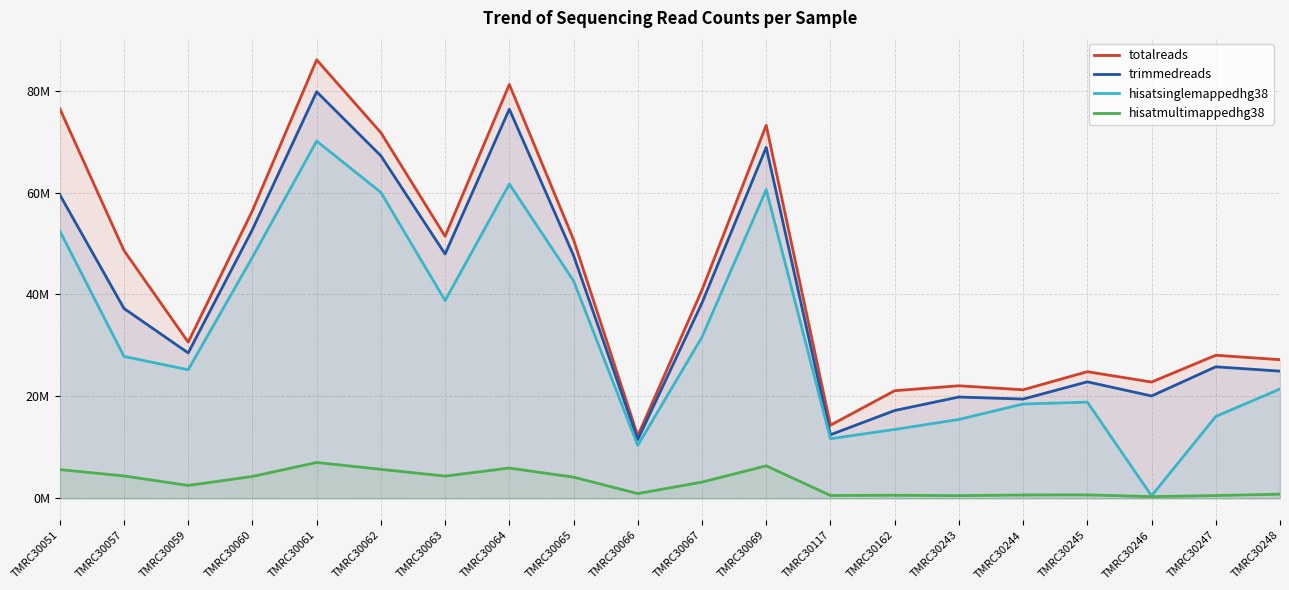

What is the minimum value shown in the chart?

338557